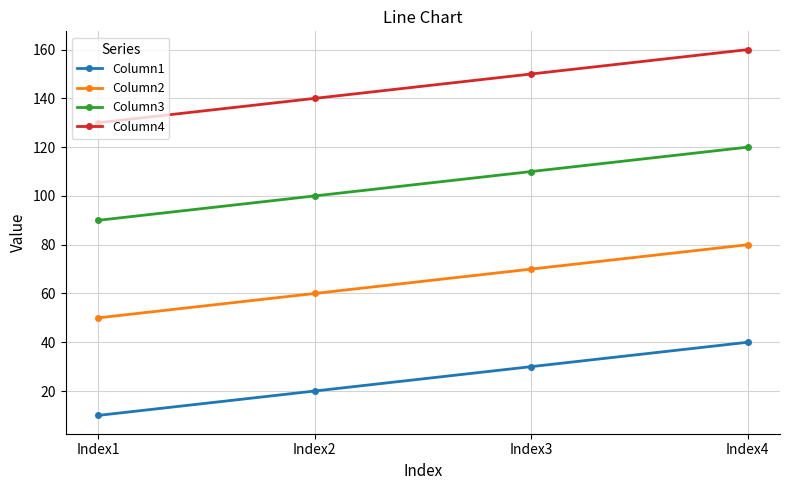

How many data points in Column3 are less than 110?

2